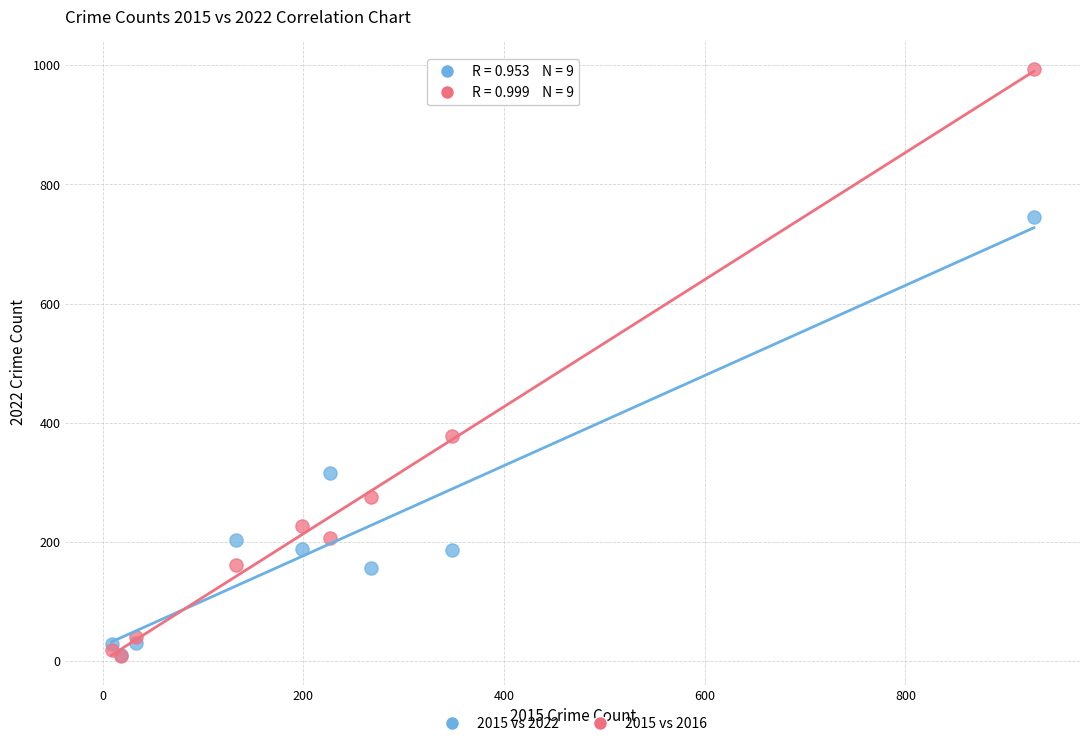

Across all series, what Y value is closest to 501?

377